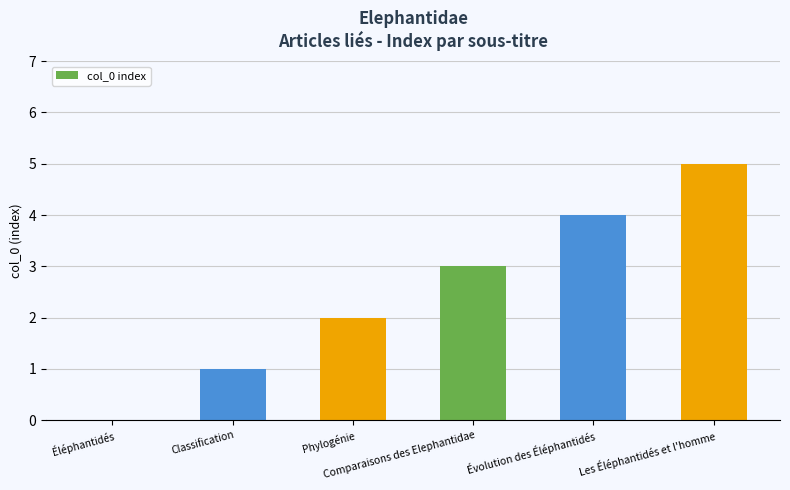

What is the sum of all values?

15